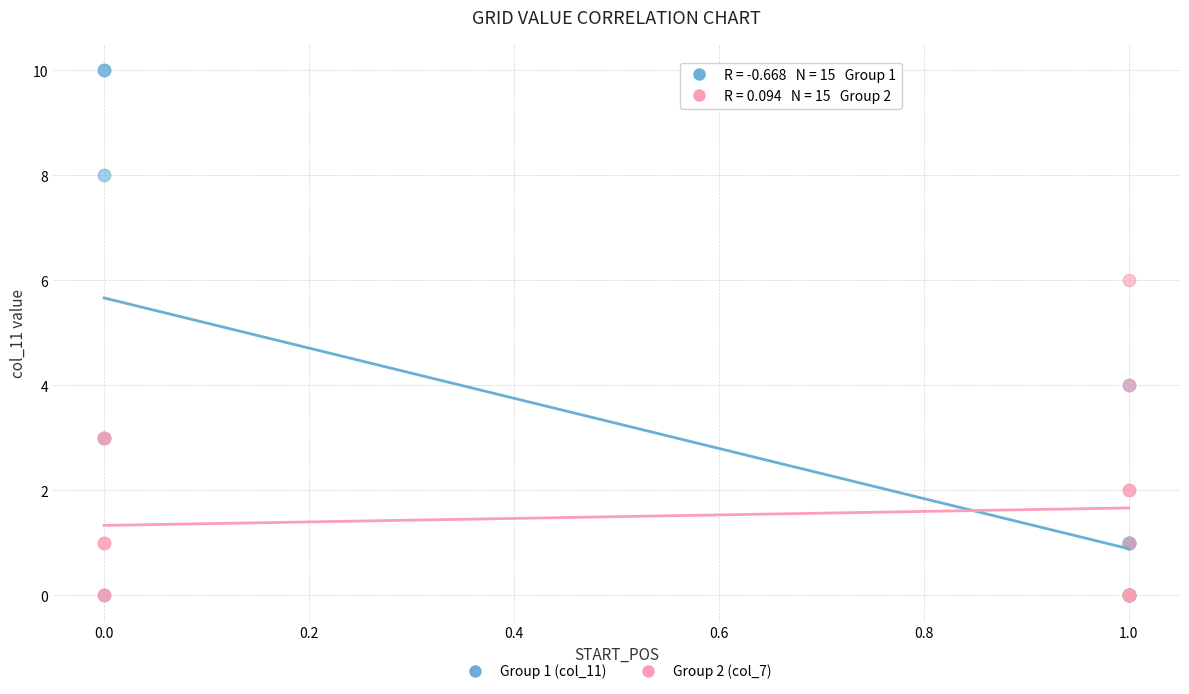

Which series contains the highest Y value?

Group 1 (col_11)